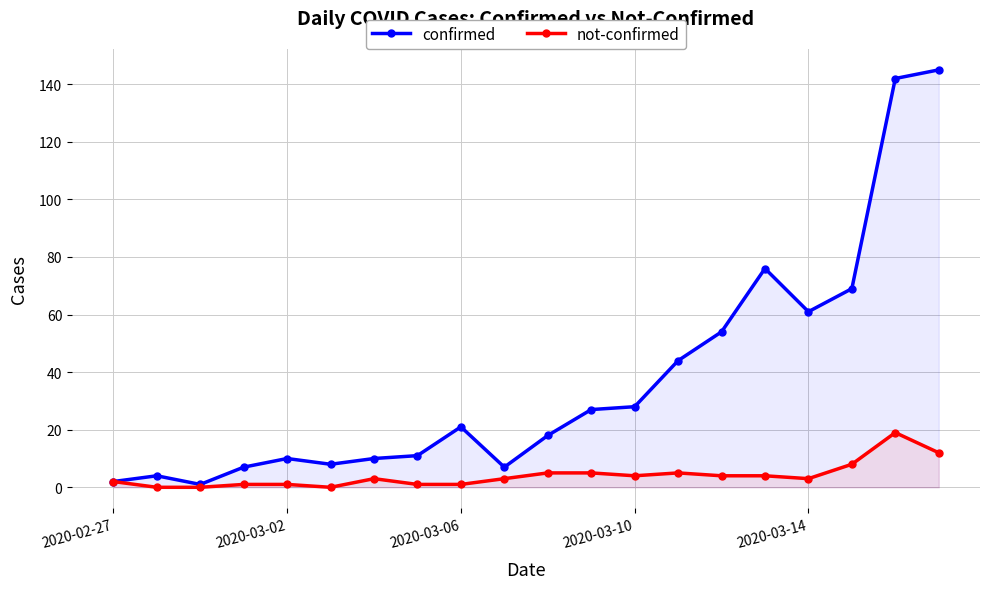

Does the chart have visible grid lines?

Yes